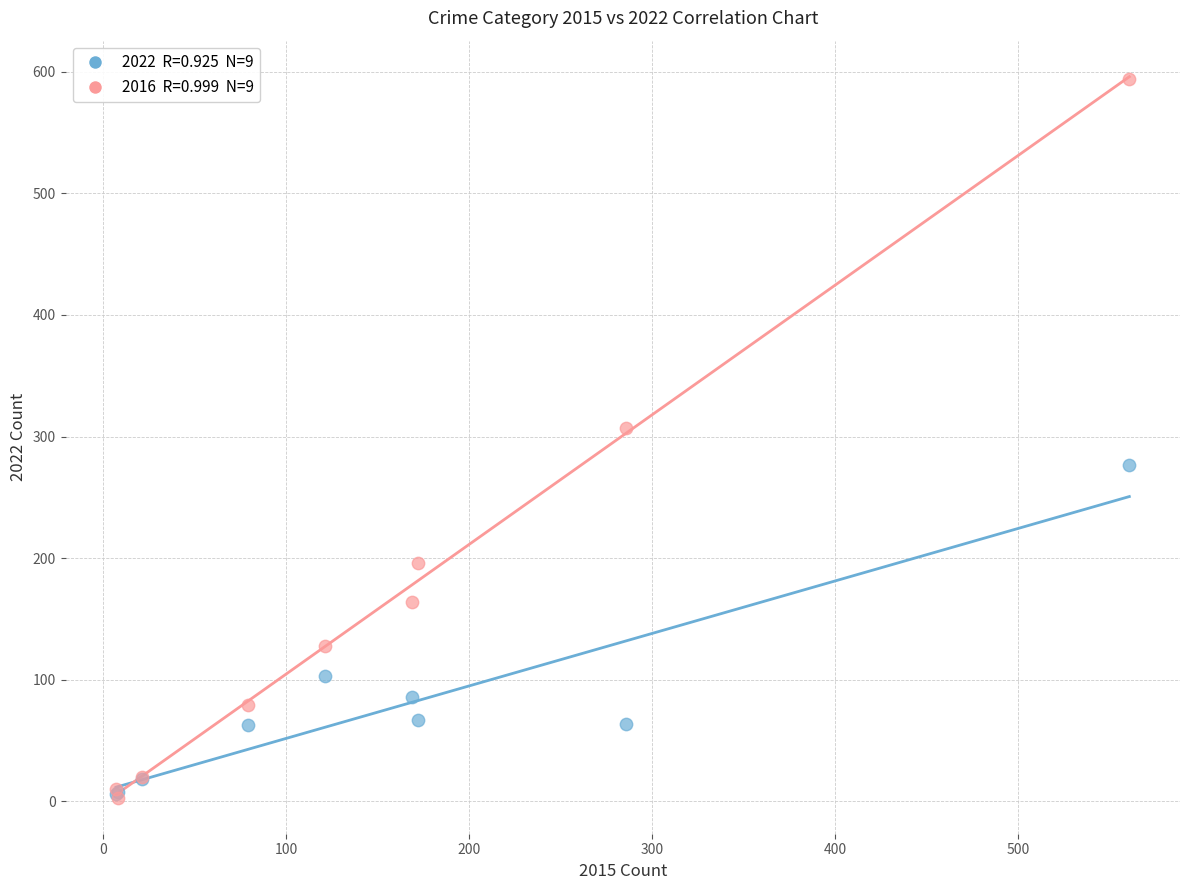

Across all series, what Y value is closest to 298?

307